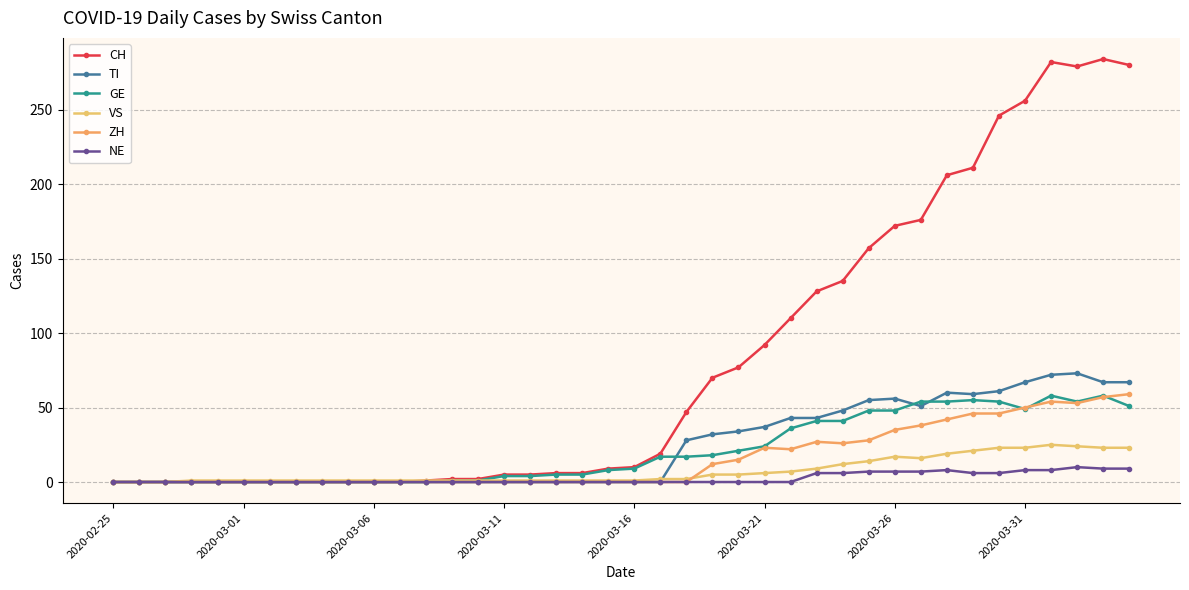

List the series in order of their peak value, highest first.

CH, TI, ZH, GE, VS, NE